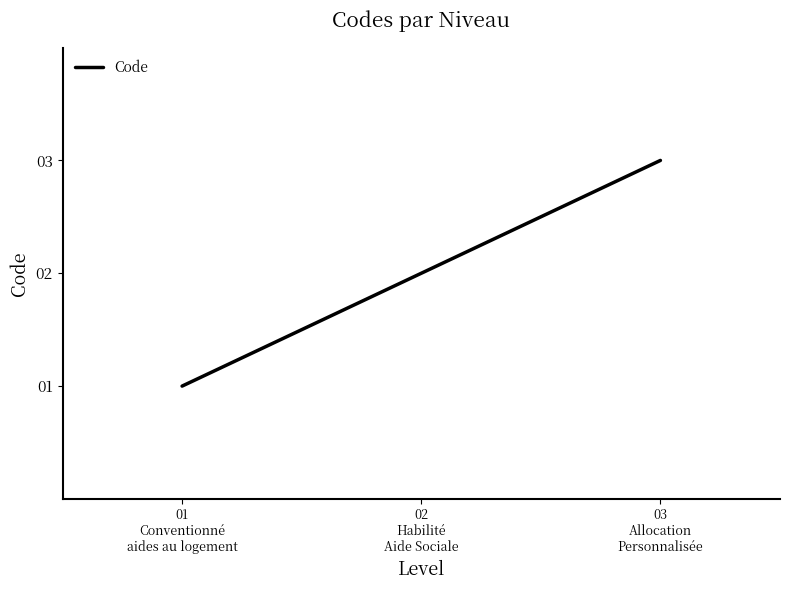

What is the change in value from 02
Habilité
Aide Sociale to 03
Allocation
Personnalisée?

+1